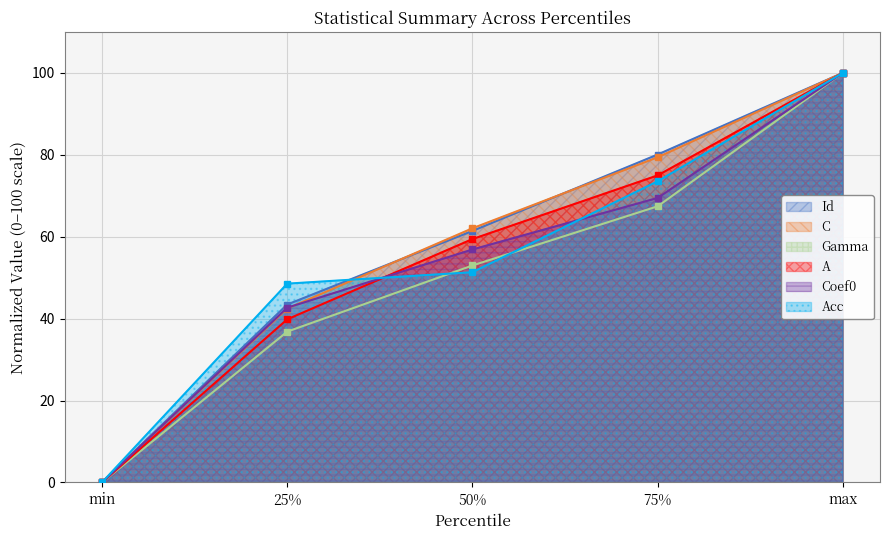

Which series has the widest spread of values?

Id